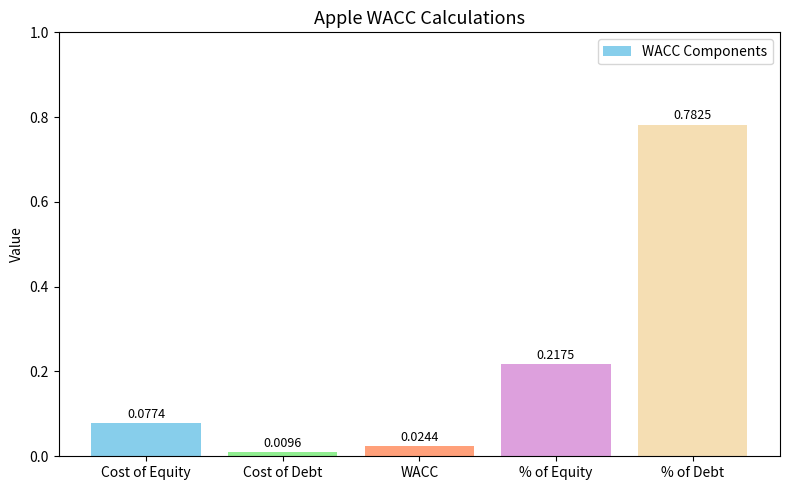

What is the label of the 3rd bar from the right?

WACC